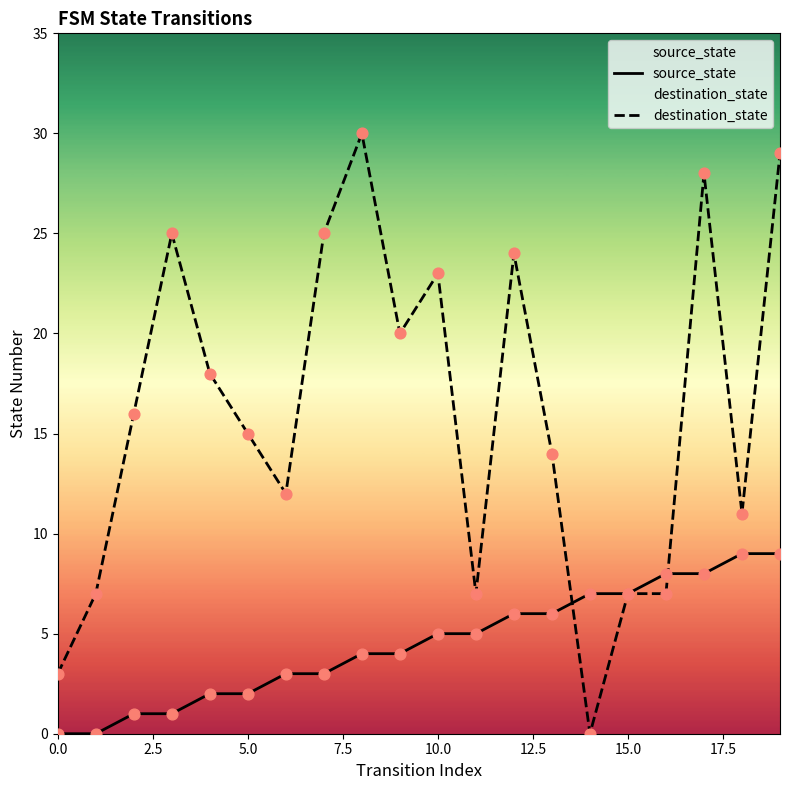

Which series contains the highest Y value?

destination_state